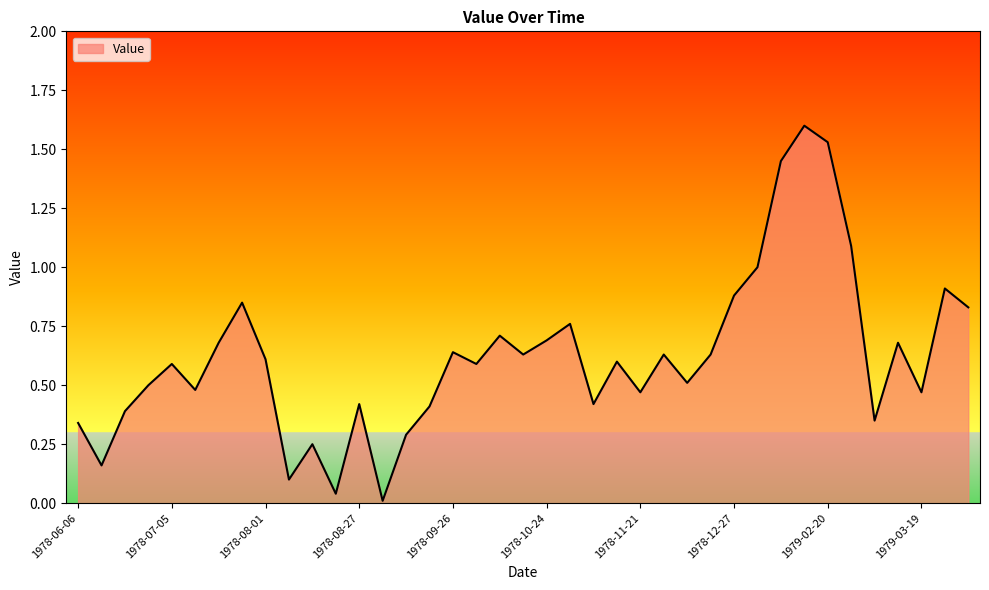

What is the greatest value displayed?

1.6